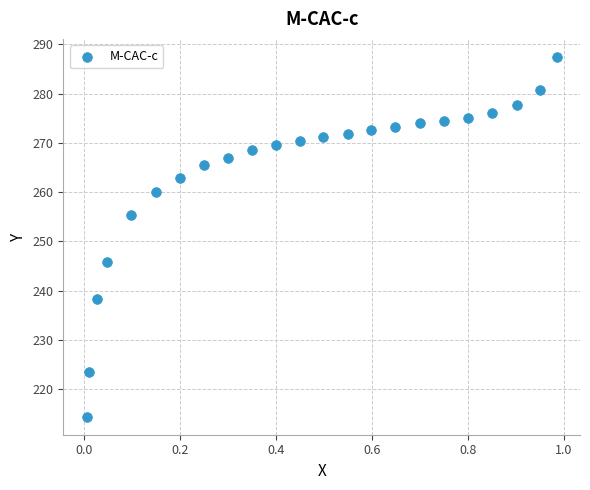

What is the range of X values (max minus min)?

1.0